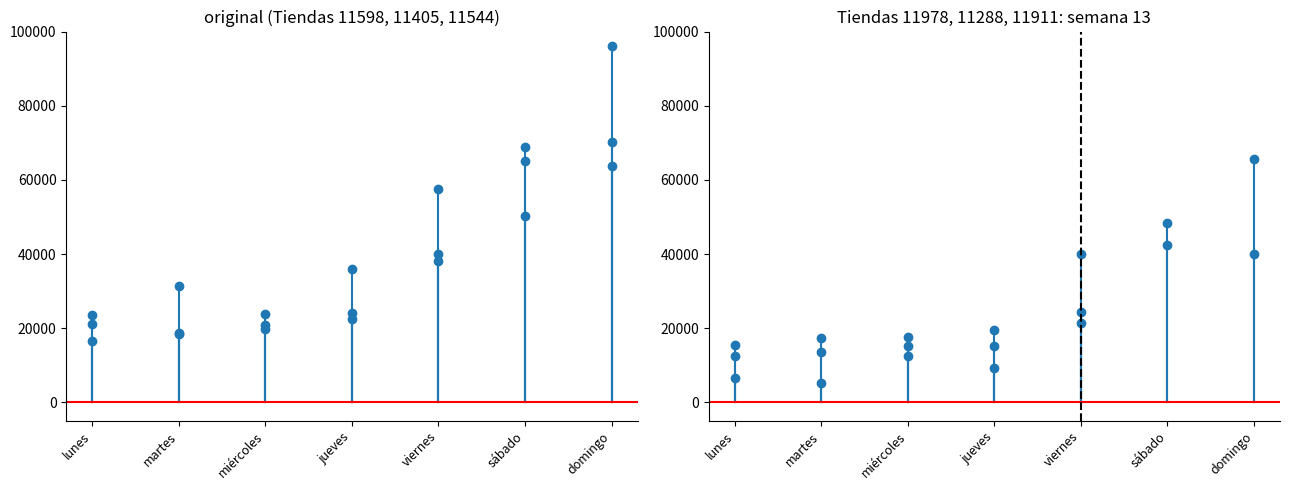

Rank the series by their maximum value, from highest to lowest.

11405, 11544, 11288, 11598, 11978, 11911